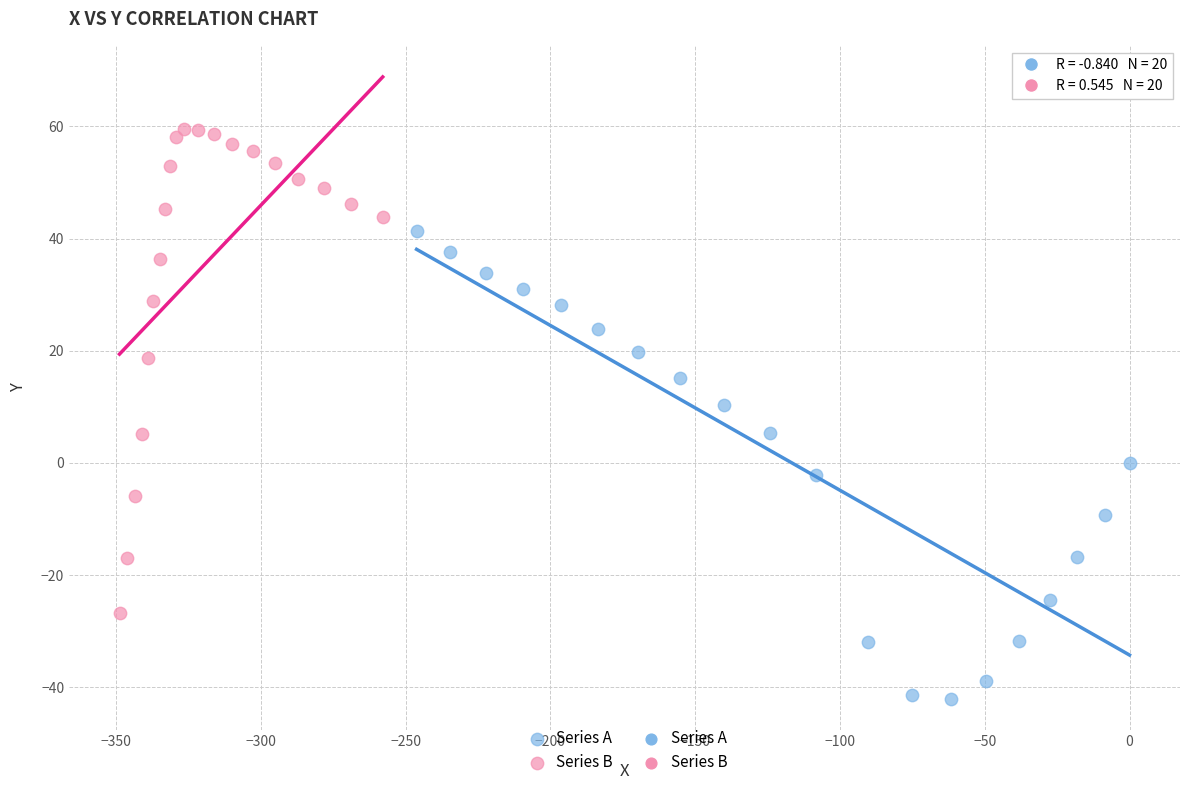

Which series reaches the maximum Y coordinate?

Series B